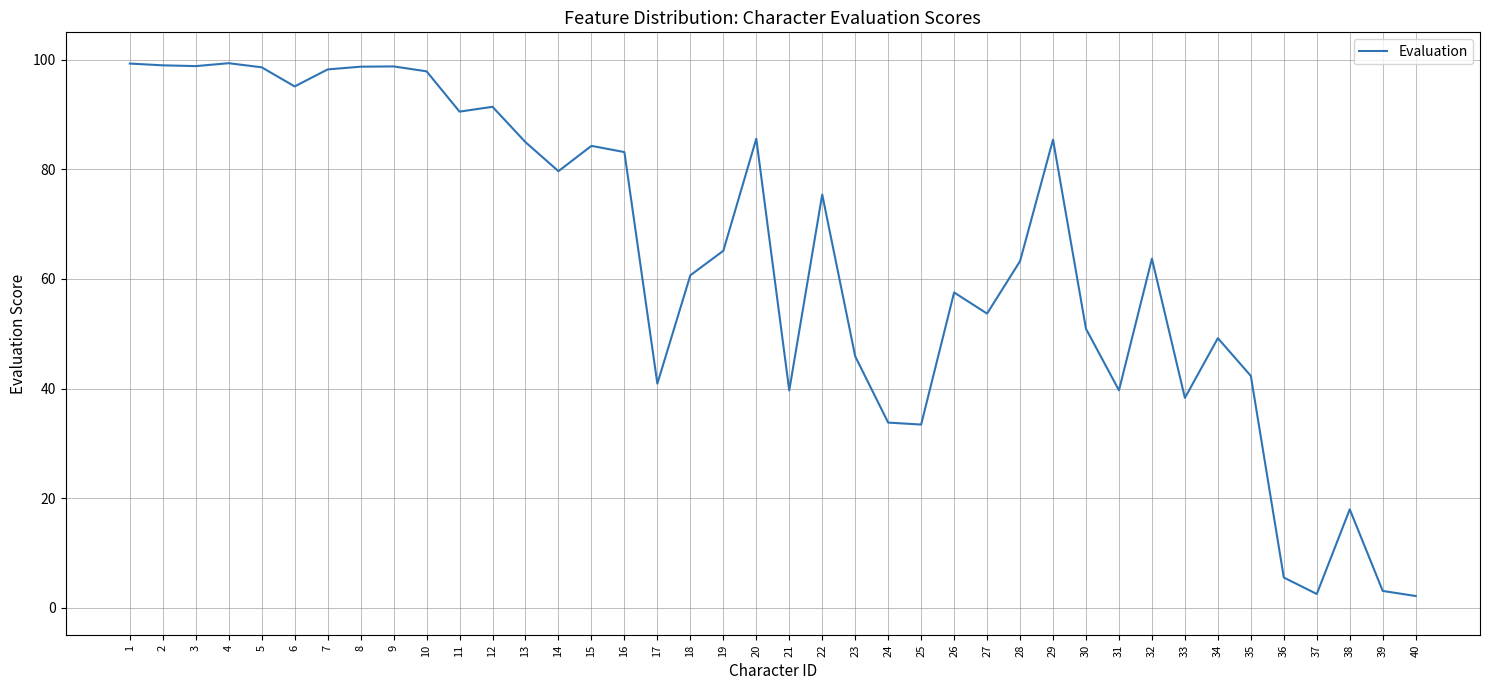

Between 3 and 13, which is larger?

3